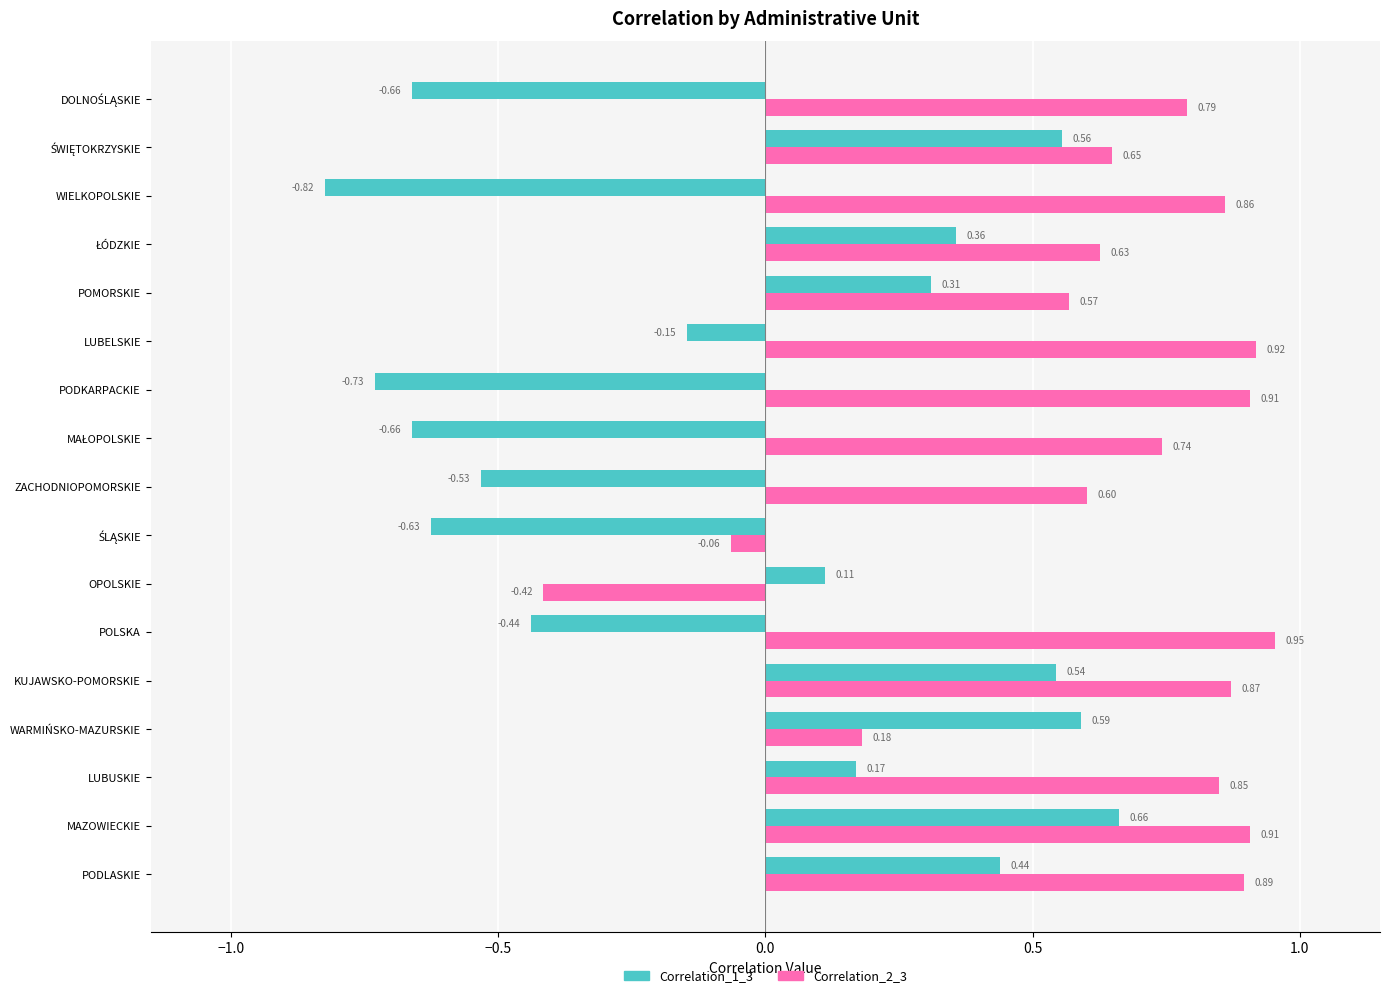

Where is Correlation_1_3 nearest to the value 0?

OPOLSKIE